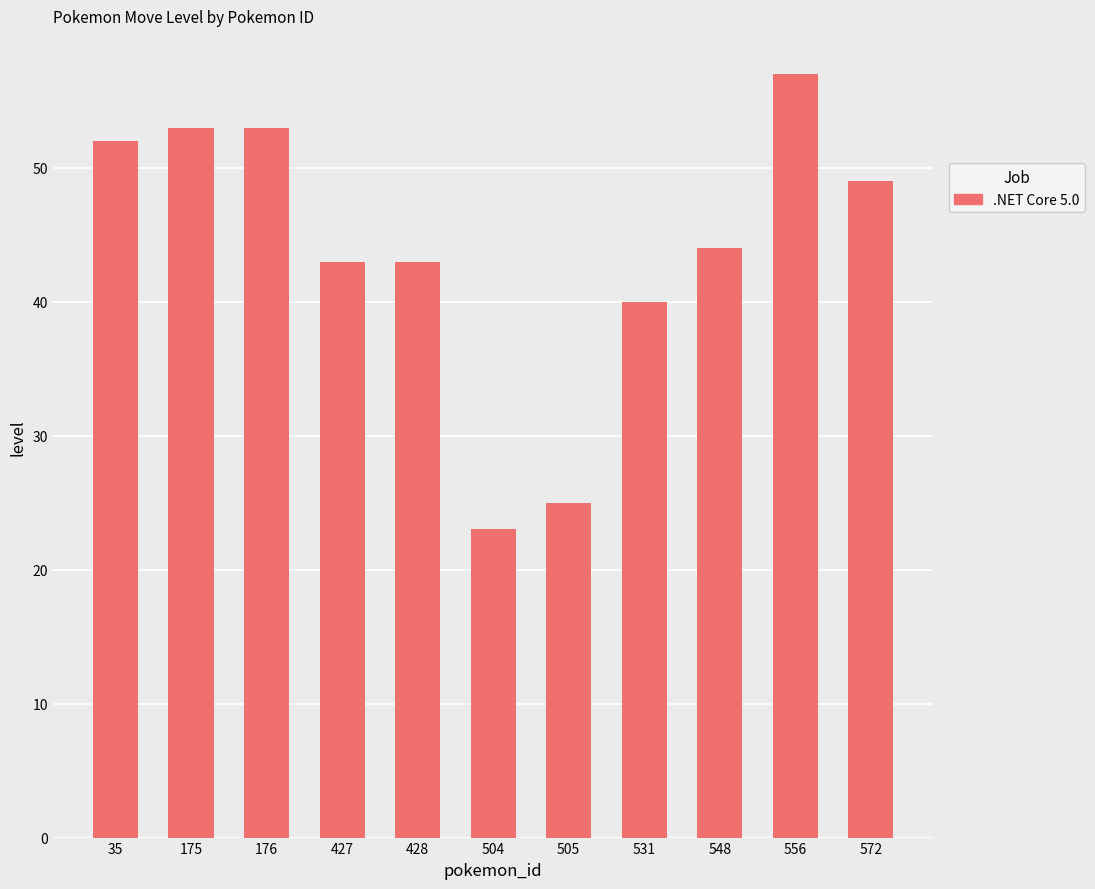

Reading right to left, list all the values displayed in this chart.

572=49	556=57	548=44	531=40	505=25	504=23	428=43	427=43	176=53	175=53	35=52